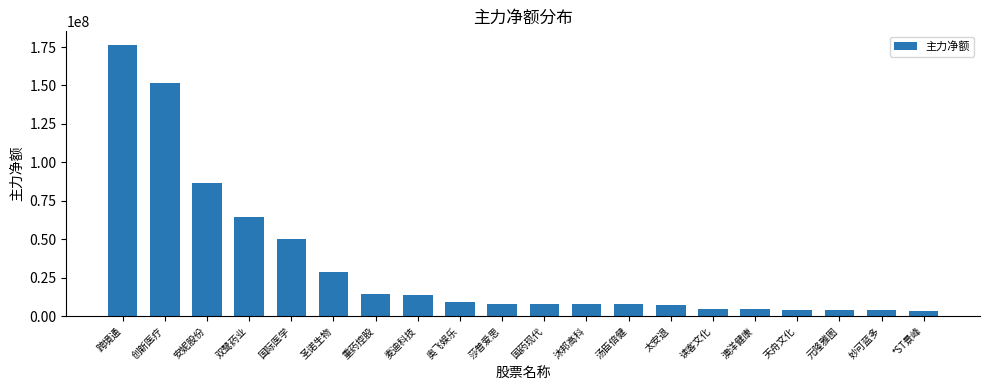

Where does the data first go above 8131264?

跨境通